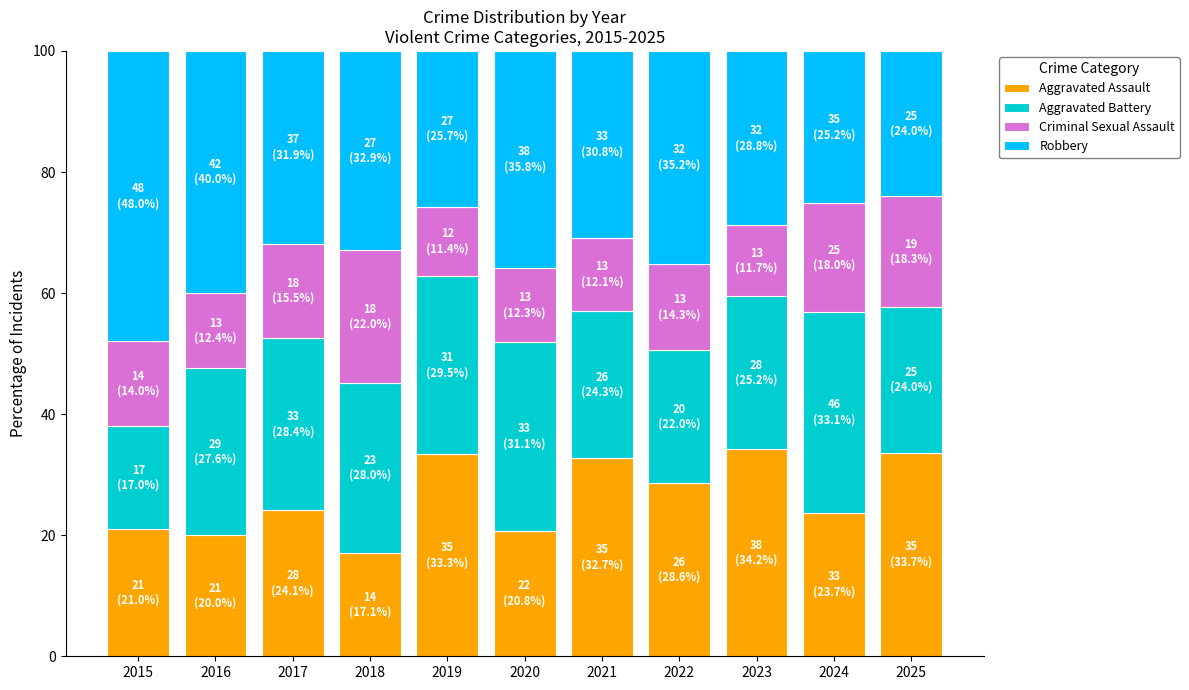

True or false: Aggravated Assault has a value of 8.0 at 2022.

False